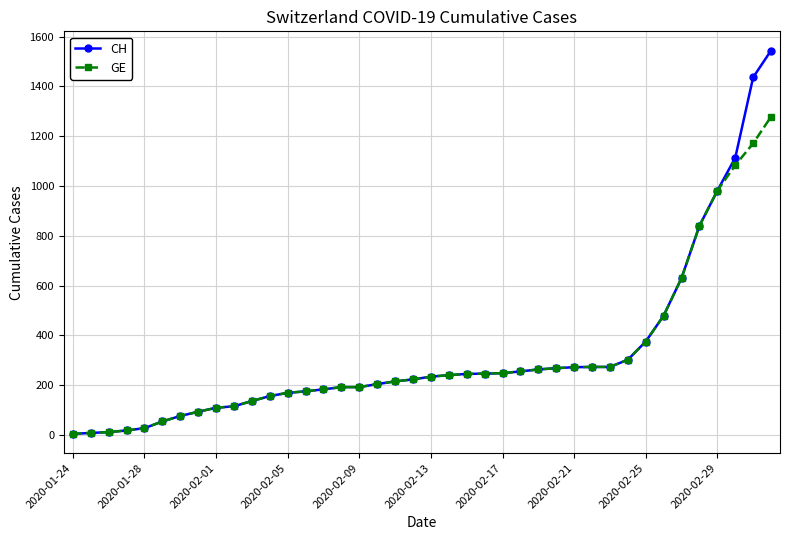

What is the maximum value shown in the chart?

1544